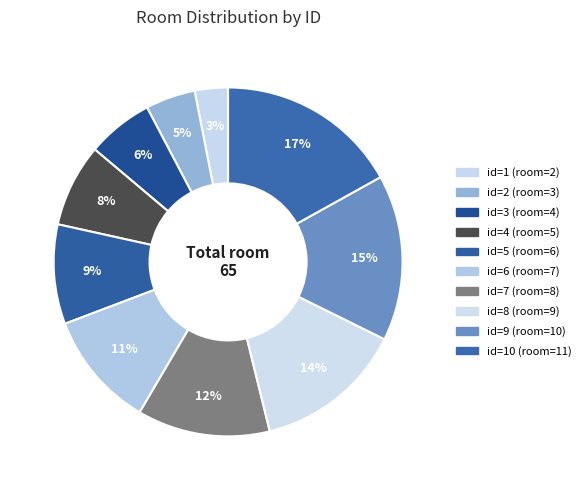

Count the number of slices in the pie.

10